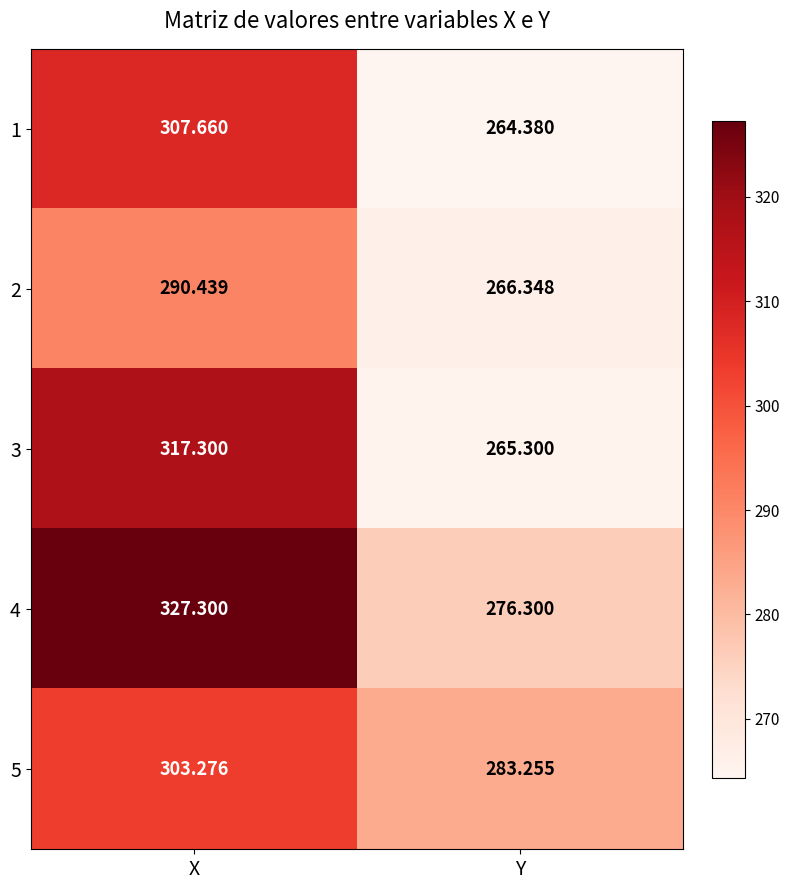

At which label does 5 first exceed 303?

X